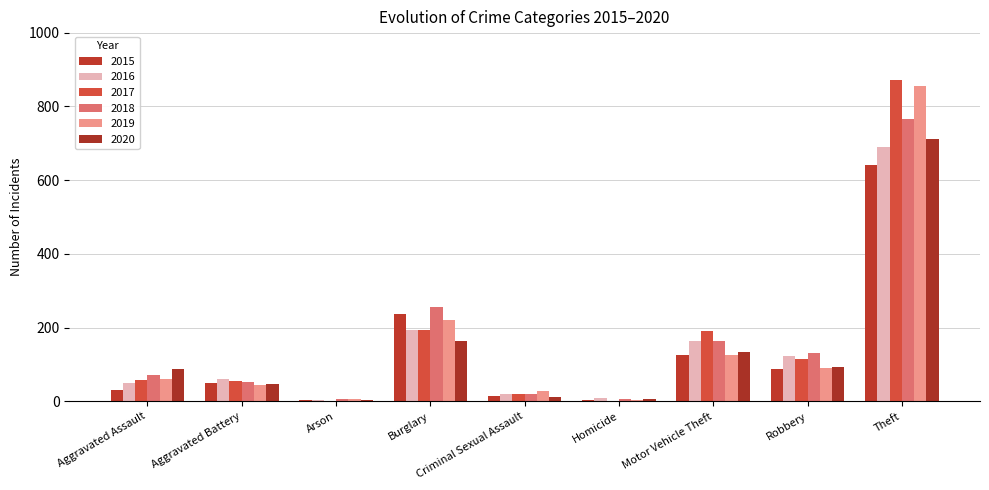

Count the number of categories in the chart.

9